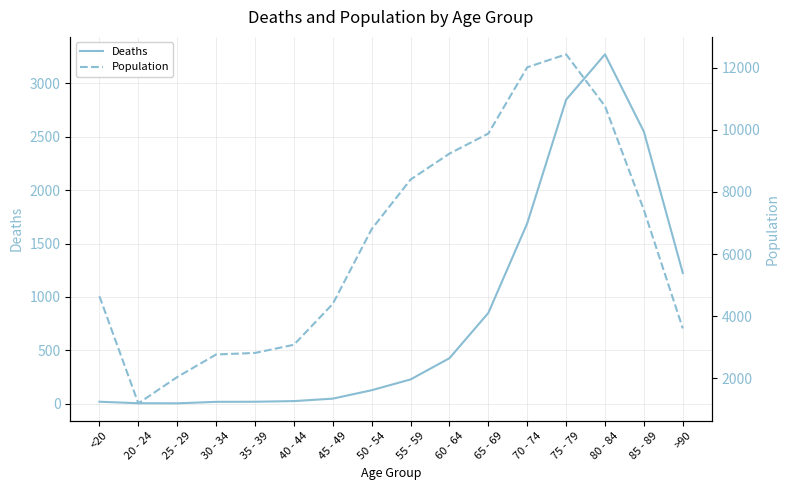

Reading left to right, list all the values displayed in this chart.

Deaths: <20=18	20 - 24=4	25 - 29=3	30 - 34=17	35 - 39=18	40 - 44=24	45 - 49=47	50 - 54=126	55 - 59=227	60 - 64=426	65 - 69=850	70 - 74=1690	75 - 79=2848	80 - 84=3273	85 - 89=2548	>90=1224
Population: <20=4641	20 - 24=1191	25 - 29=2038	30 - 34=2765	35 - 39=2814	40 - 44=3078	45 - 49=4396	50 - 54=6803	55 - 59=8400	60 - 64=9236	65 - 69=9883	70 - 74=12018	75 - 79=12434	80 - 84=10764	85 - 89=7417	>90=3604